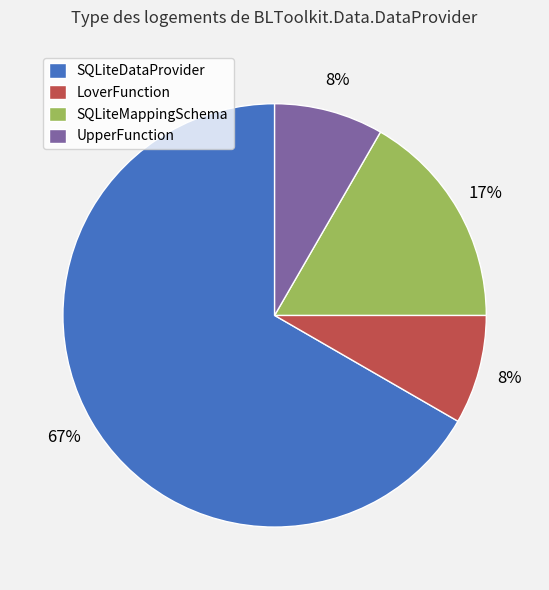

Which category has the biggest portion of the pie?

SQLiteDataProvider